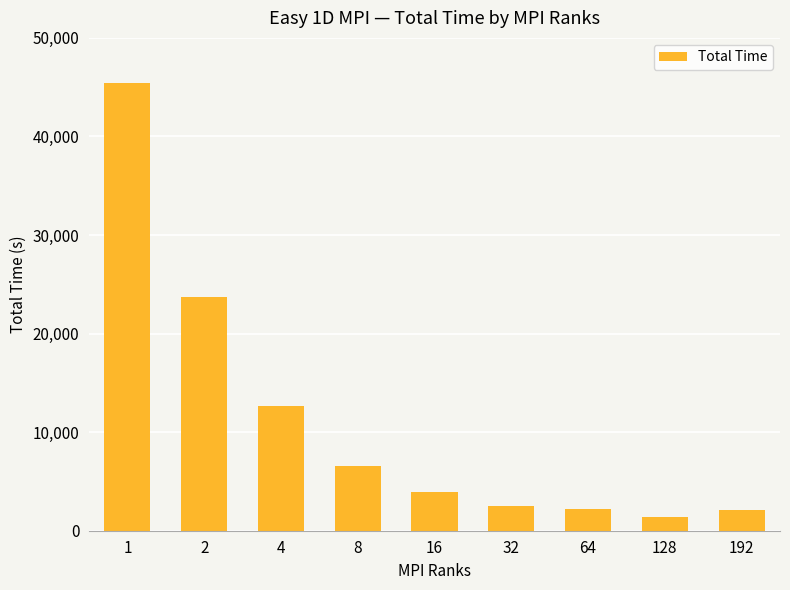

What is the maximum value shown in the chart?

45445.4